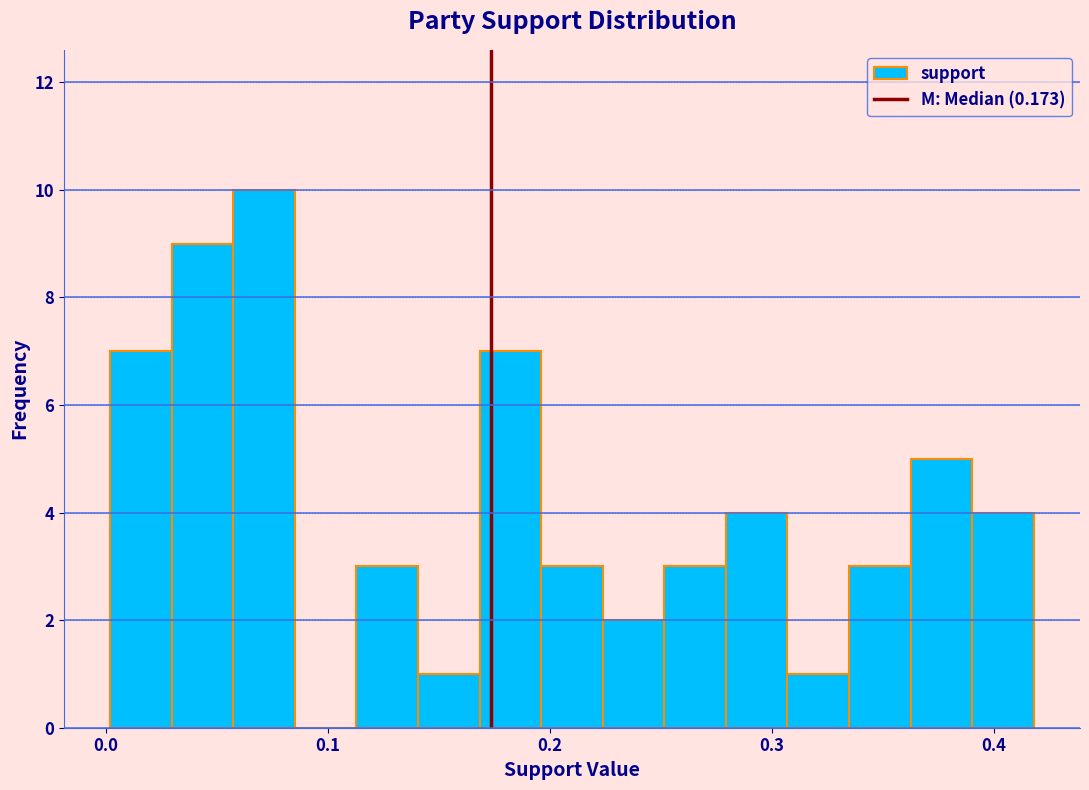

Read against the x-axis, roughly where is the centre of the tallest bar?

0.07